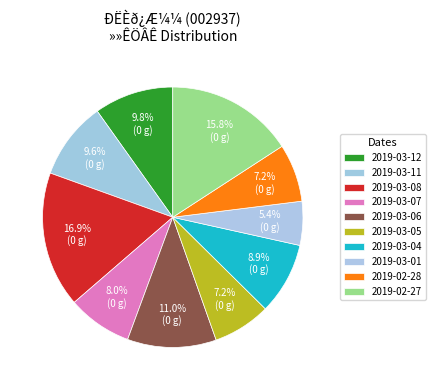

Which slice is the largest?

2019-03-08